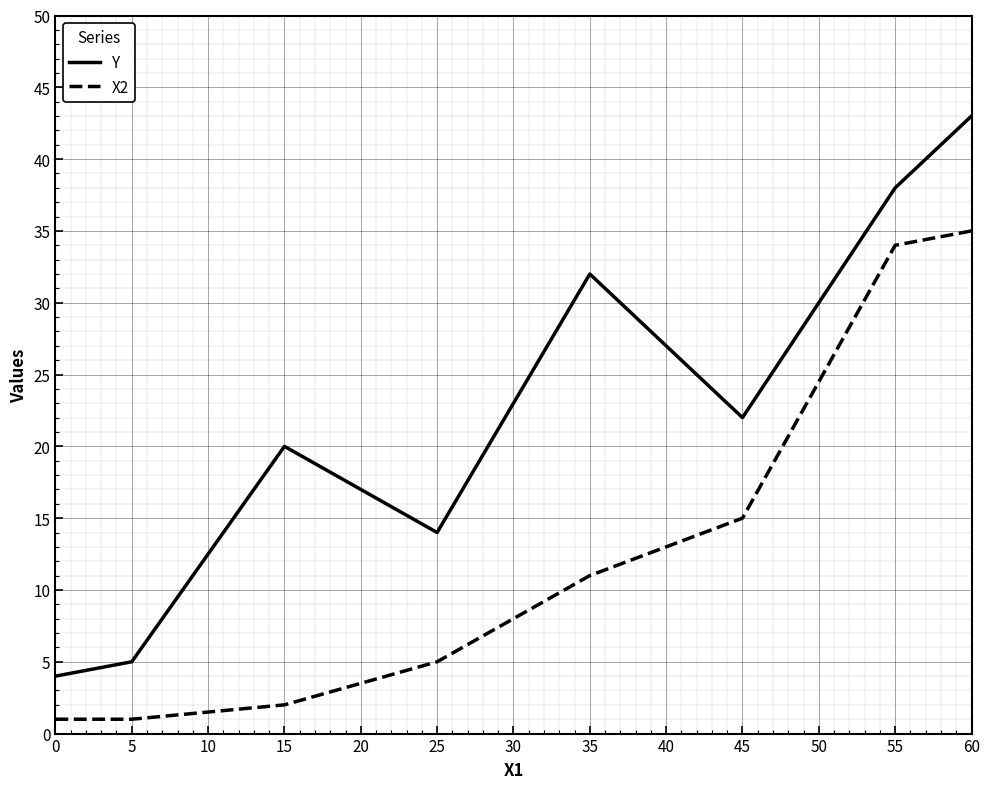

Rank the series by their maximum value, from lowest to highest.

X2, Y